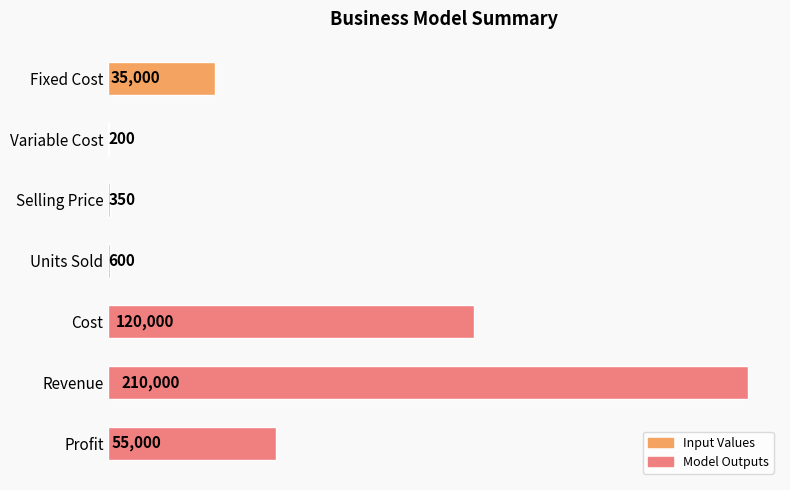

What is the change in value from Variable Cost to Cost?

+119800